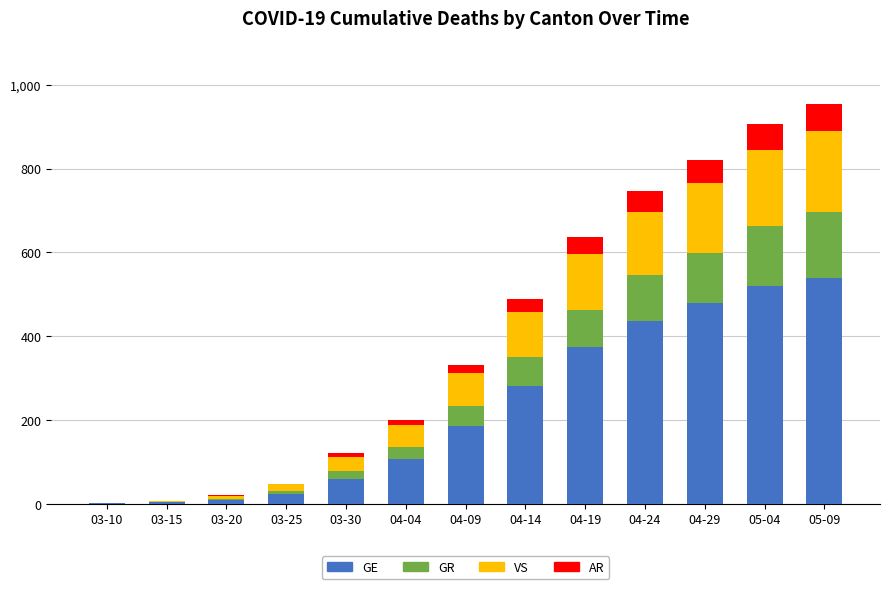

The GE series shows 435 at 04-24. True or false?

True